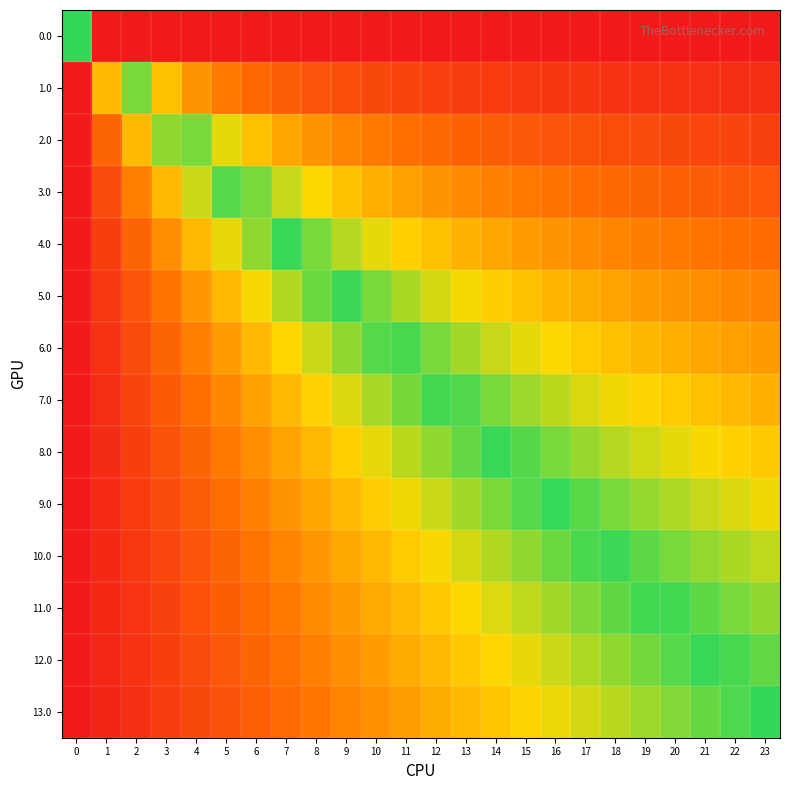

What is the spread (max minus min) of values at 20?

1.0